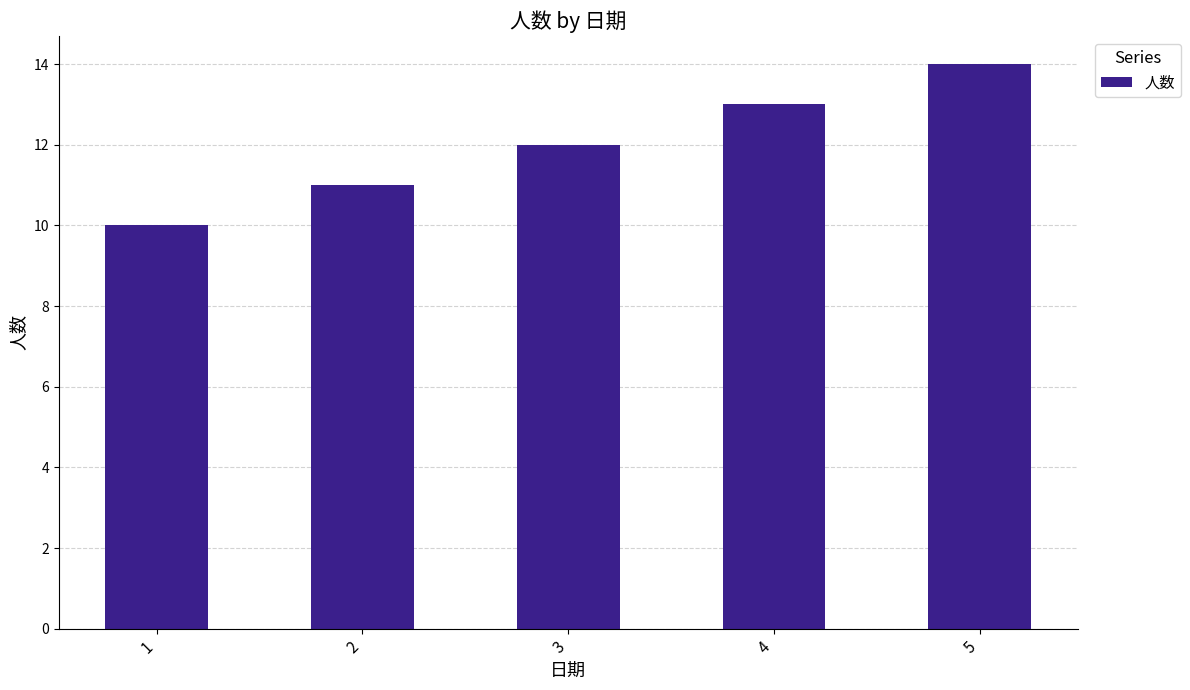

What is the sum of the values at 1 and 3?

22